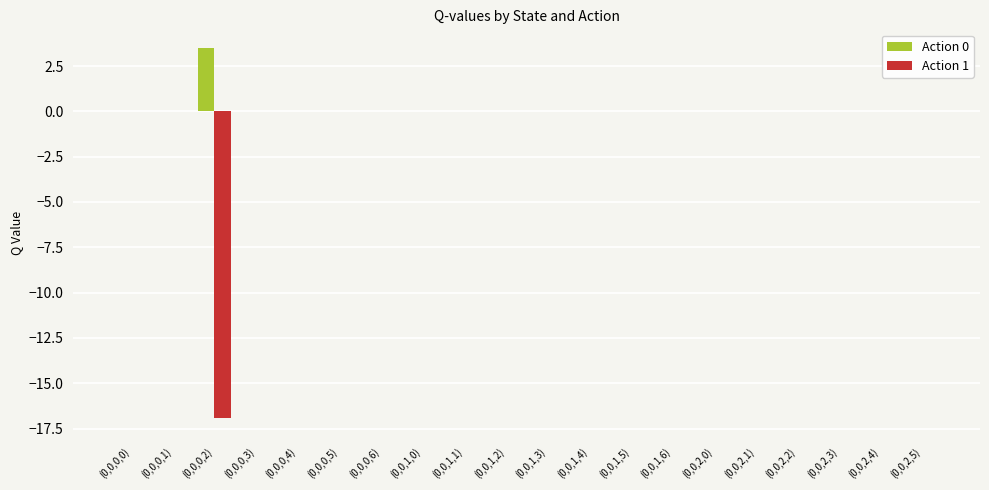

Which label corresponds to the largest value in the chart?

(0,0,0,2)